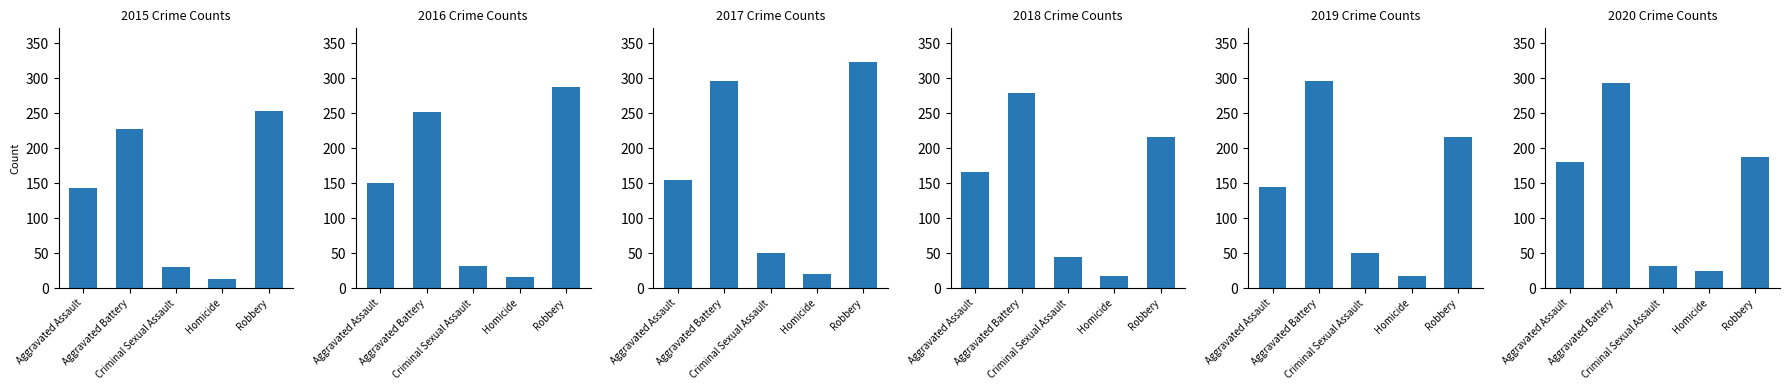

What is the smallest value displayed?

13